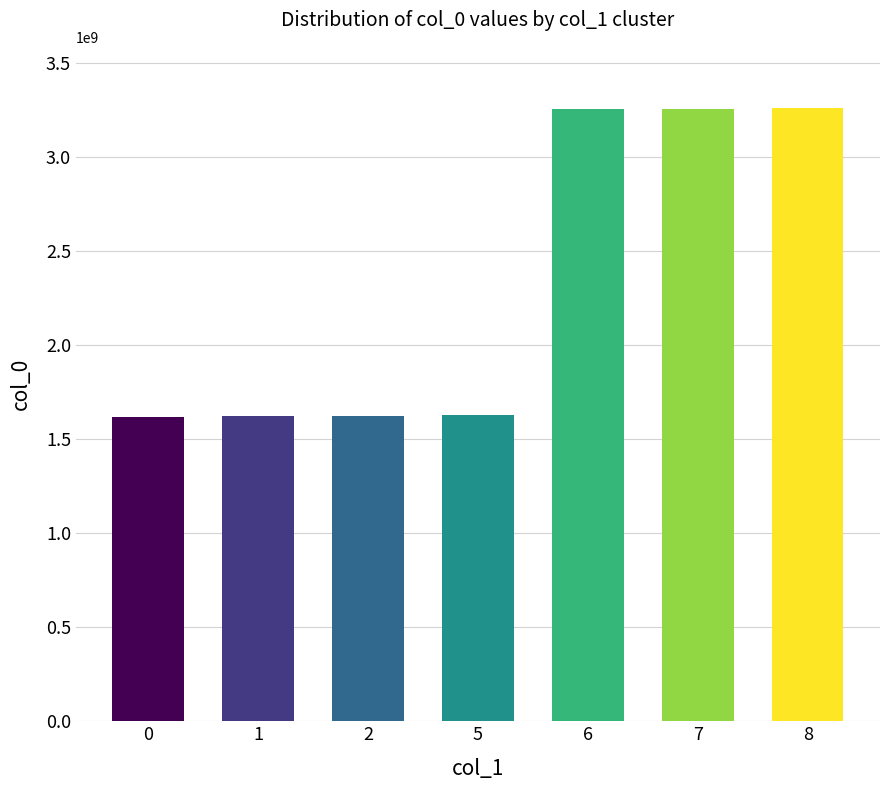

What is the minimum value shown in the chart?

1616678055